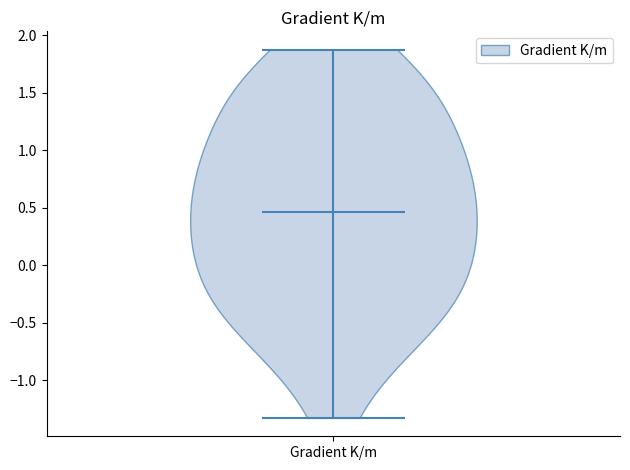

Read this violin plot against the y-axis: where its median line is, and the lowest and highest points the violin reaches. The values are not printed on the chart, so give them approximately, as read against the axis.

median line 0.45, lowest point -1.35, highest point 1.85